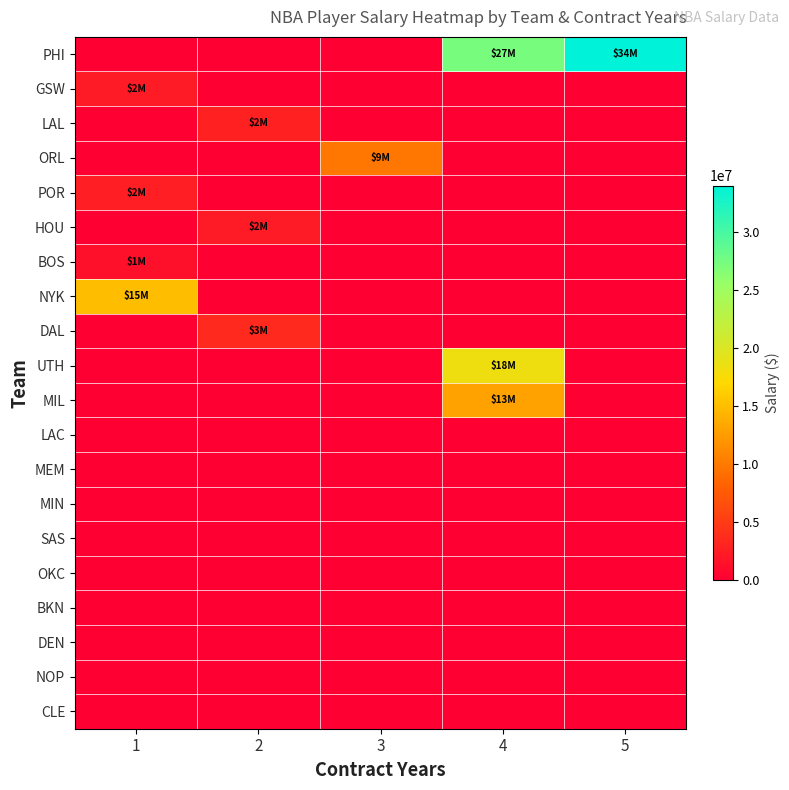

Reading left to right, list all the values displayed in this chart.

PHI: 1=0	2=0	3=0	4=27250000	5=34000000
GSW: 1=2320044	2=0	3=0	4=0	5=0
LAL: 1=0	2=2750000	3=0	4=0	5=0
ORL: 1=0	2=0	3=9720900	4=0	5=0
POR: 1=2564753	2=0	3=0	4=0	5=0
HOU: 1=0	2=2271991	3=0	4=0	5=0
BOS: 1=1445697	2=0	3=0	4=0	5=0
NYK: 1=15000000	2=0	3=0	4=0	5=0
DAL: 1=0	2=3500000	3=0	4=0	5=0
UTH: 1=0	2=0	3=0	4=18275000	5=0
MIL: 1=0	2=0	3=0	4=13000000	5=0
LAC: 1=0	2=0	3=0	4=0	5=0
MEM: 1=0	2=0	3=0	4=0	5=0
MIN: 1=0	2=0	3=0	4=0	5=0
SAS: 1=0	2=0	3=0	4=0	5=0
OKC: 1=0	2=0	3=0	4=0	5=0
BKN: 1=0	2=0	3=0	4=0	5=0
DEN: 1=0	2=0	3=0	4=0	5=0
NOP: 1=0	2=0	3=0	4=0	5=0
CLE: 1=0	2=0	3=0	4=0	5=0